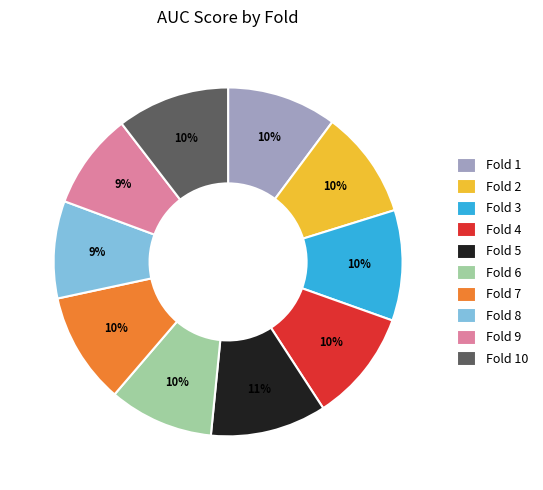

To the nearest percent, what is the combined percentage of Fold 9 and Fold 8?

18%